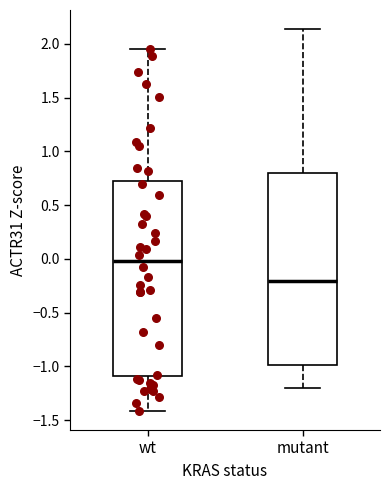

Which box has the highest median line?

wt